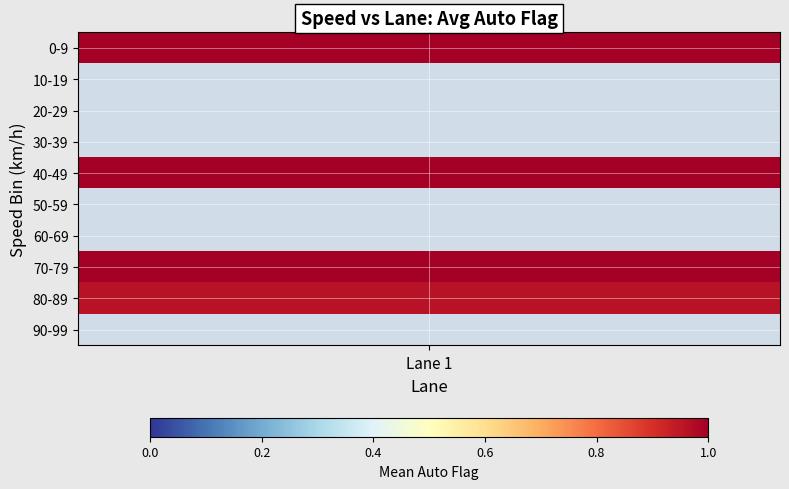

Which category has the highest value in the 80-89 series?

Lane 1